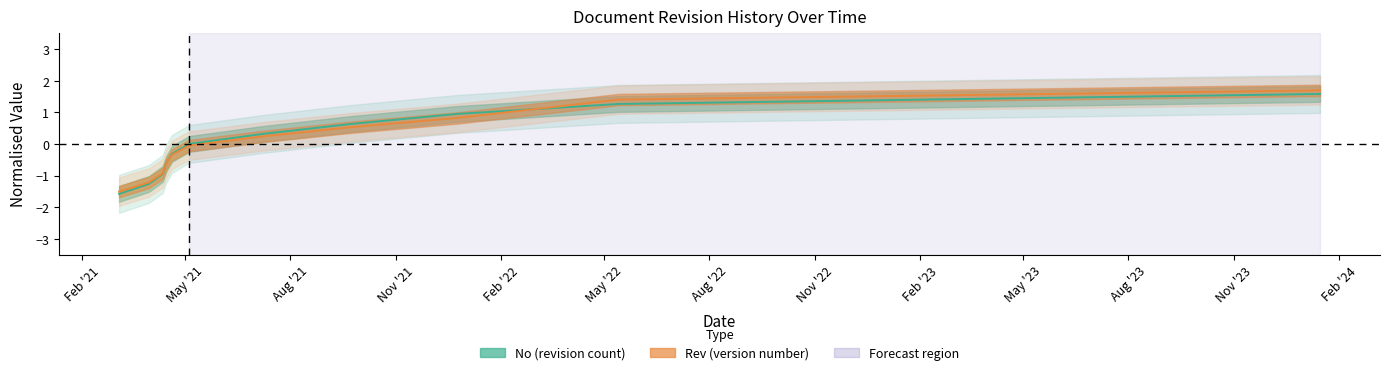

What position from the left is 2024-01-15?

11